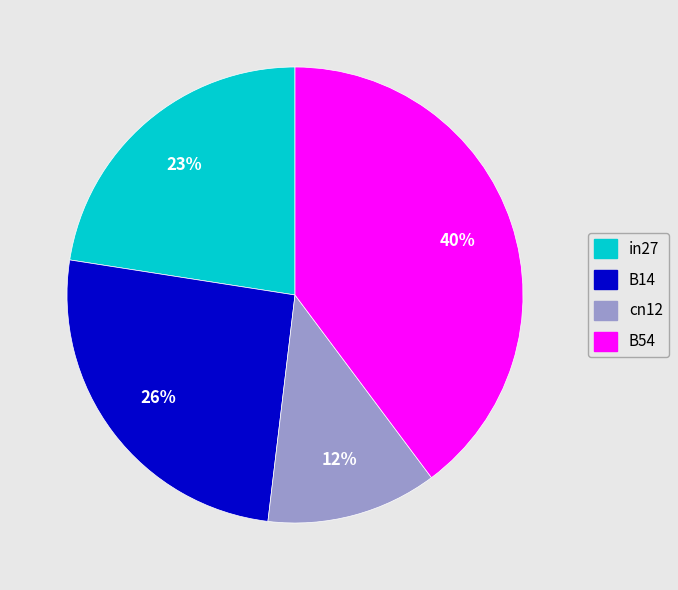

Does any single category account for the majority?

No